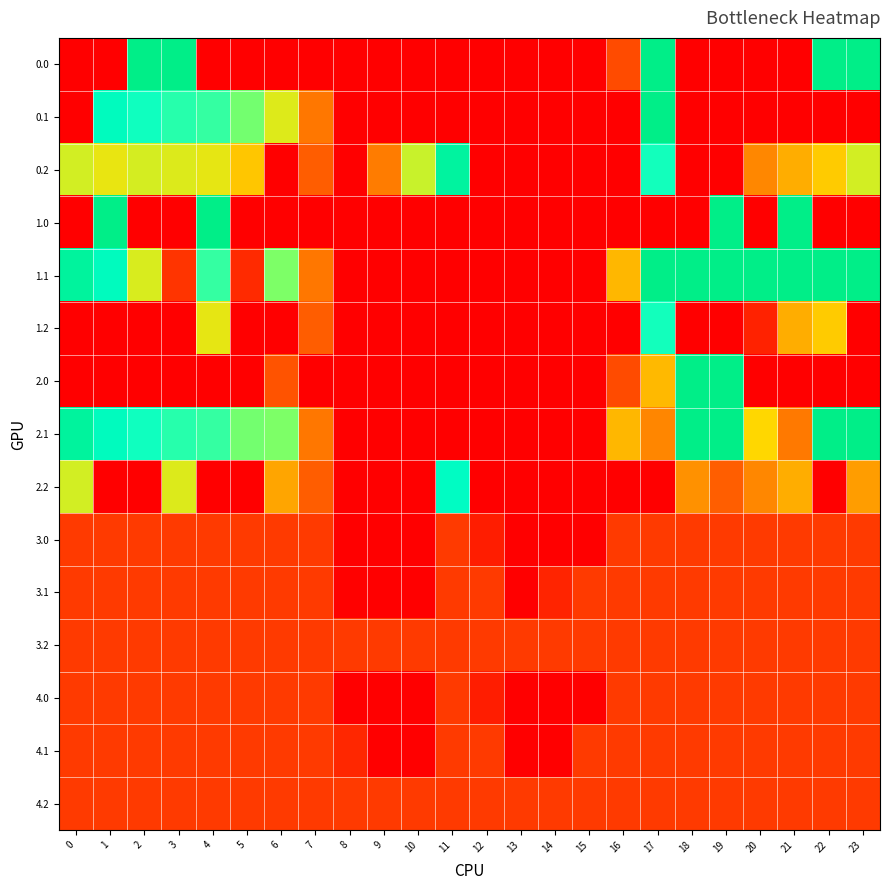

What is the spread (max minus min) of values at 19?

400.0